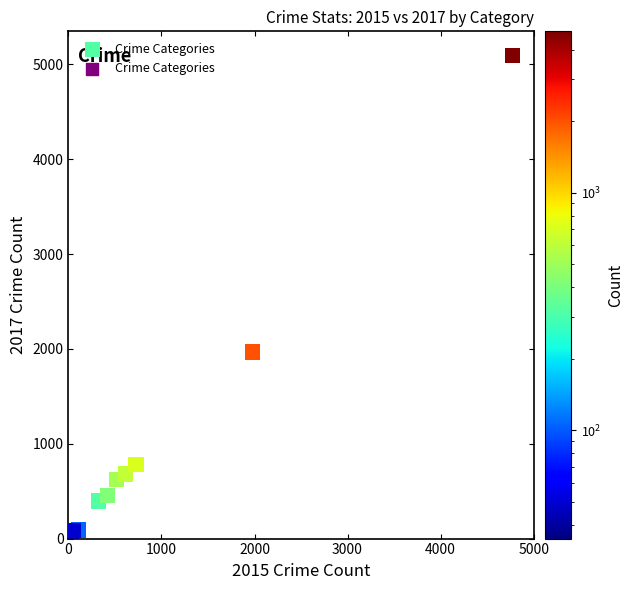

What Y value in the scatter plot is closest to 2559?

1968